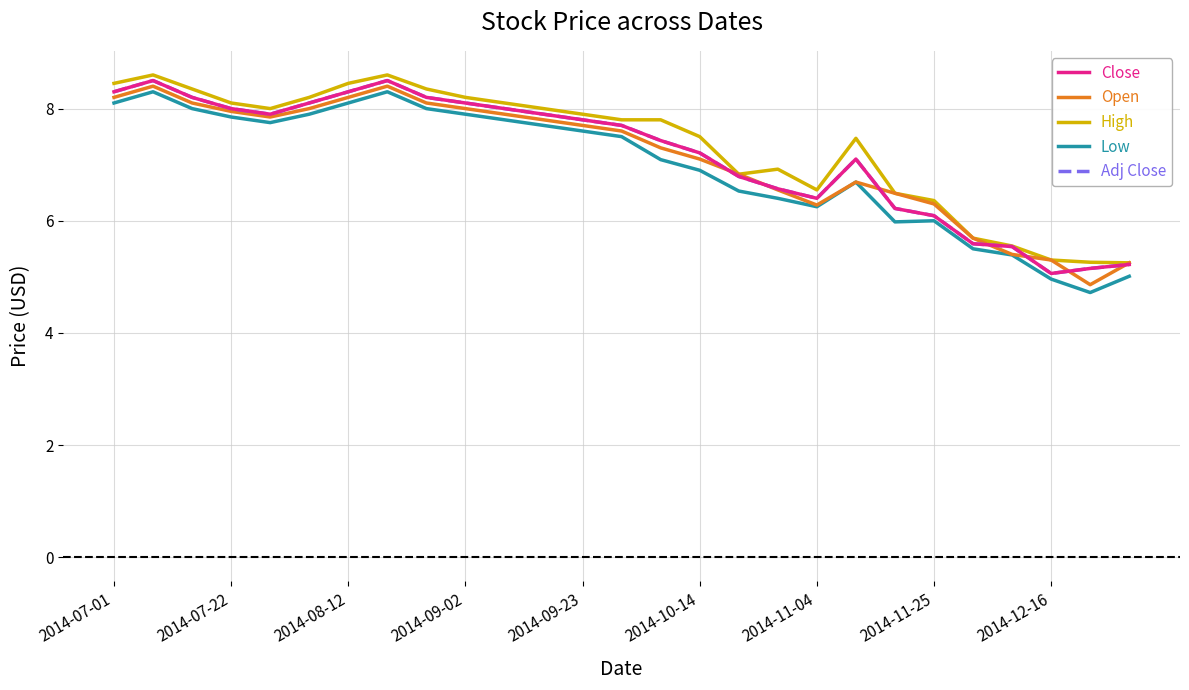

Does the chart have visible grid lines?

Yes